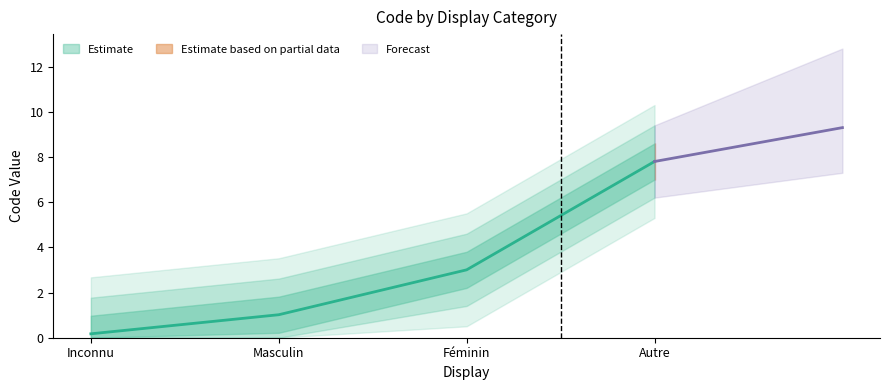

At which category does the chart reach its minimum across all series?

Inconnu